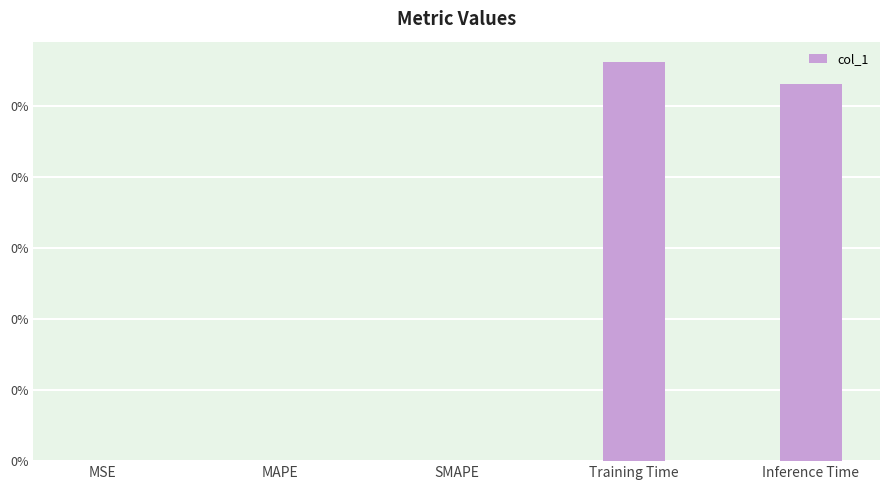

Between Training Time and MAPE, which is larger?

Training Time